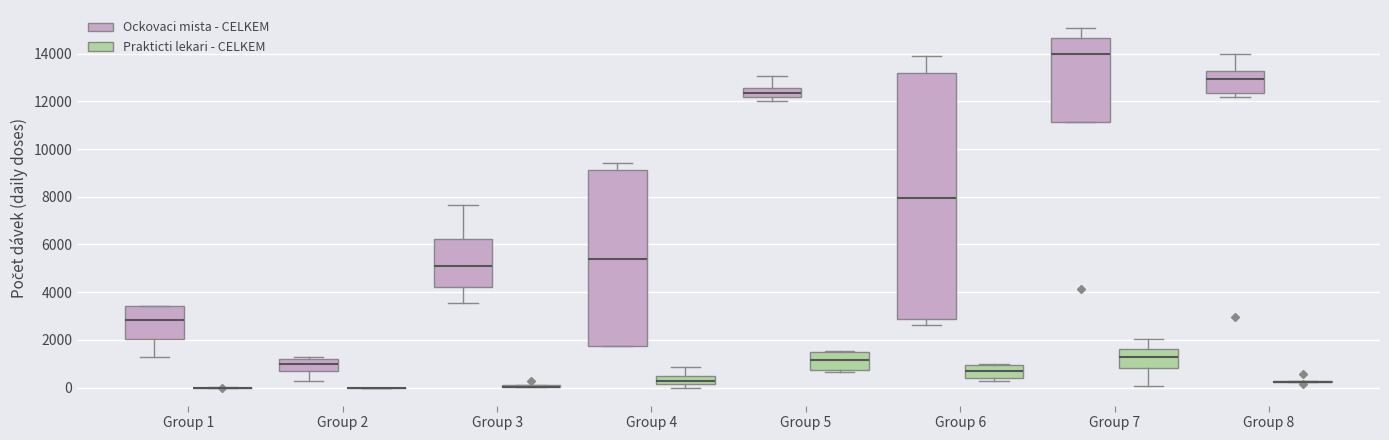

Comparing the boxes themselves (not the whiskers), which one is the tallest?

Group 6 (Ockovaci mista - CELKEM)